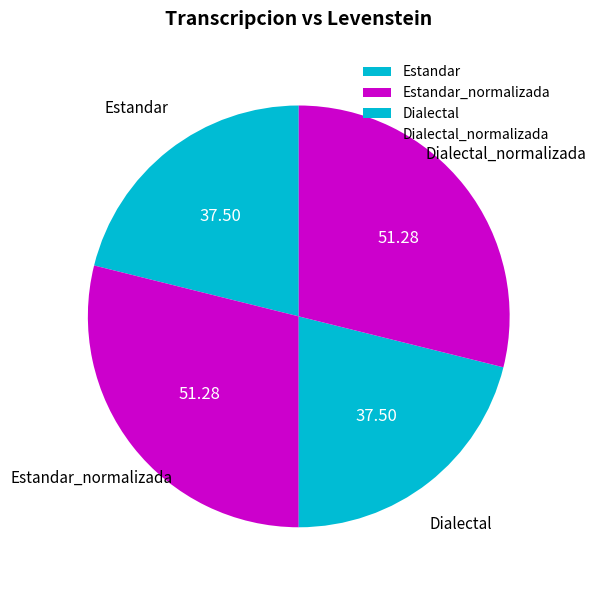

The Estandar_normalizada slice represents 29% of the pie. True or false?

True